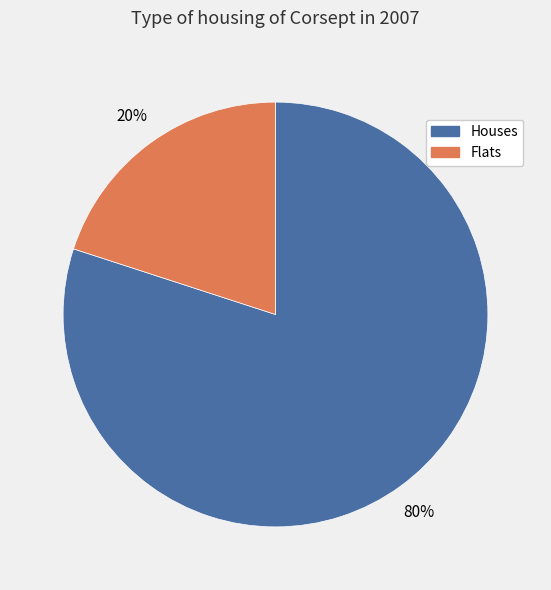

Count the number of slices in the pie.

2